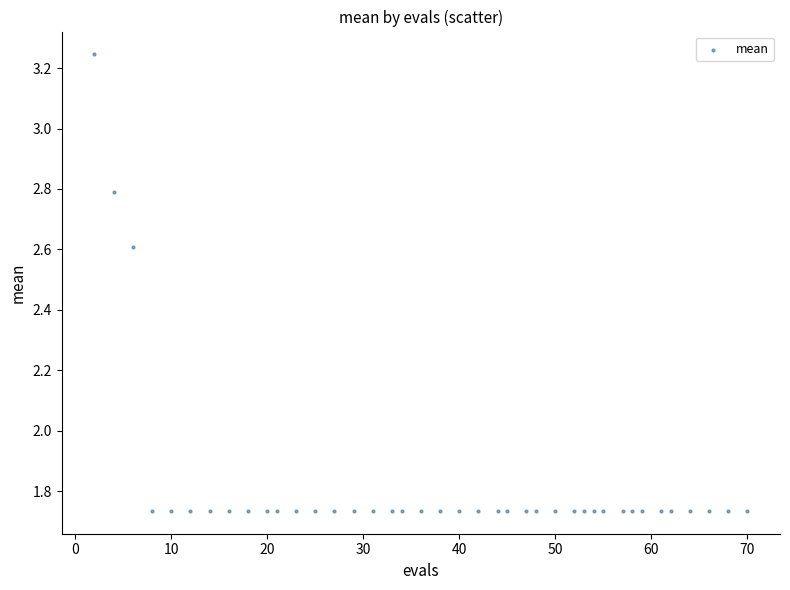

What is the range of Y values (max minus min)?

1.5